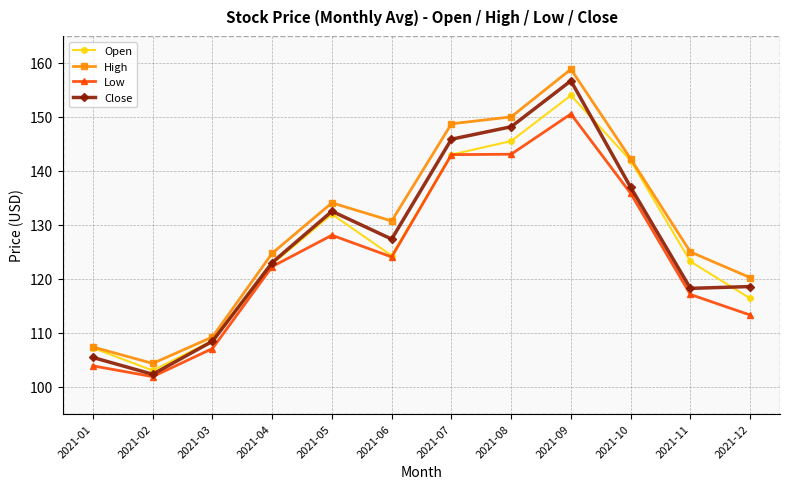

Which series has the largest range (max minus min)?

High